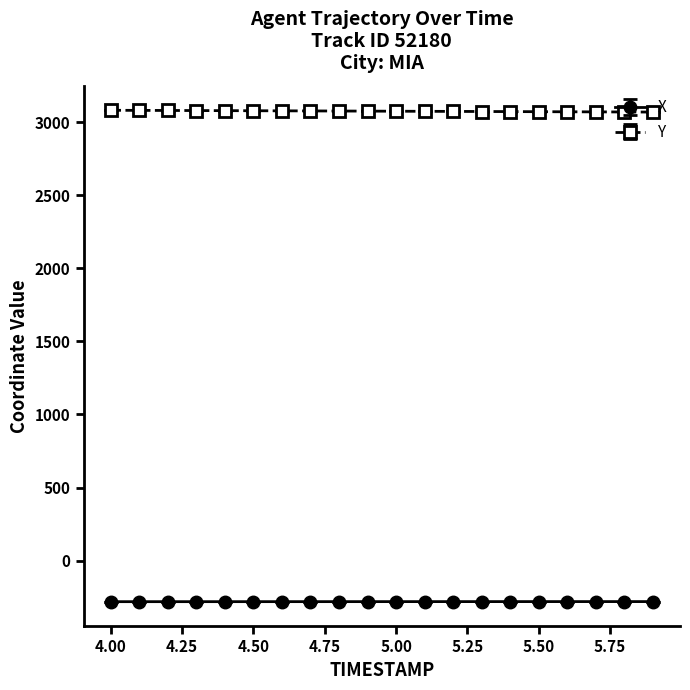

What is the difference between the maximum and minimum values in the Y series?

12.2